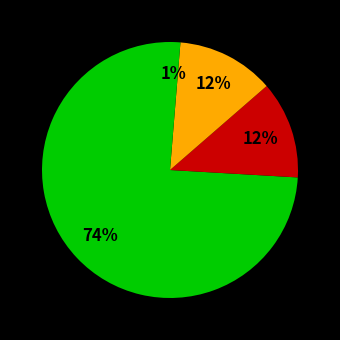

Count the number of slices in the pie.

4